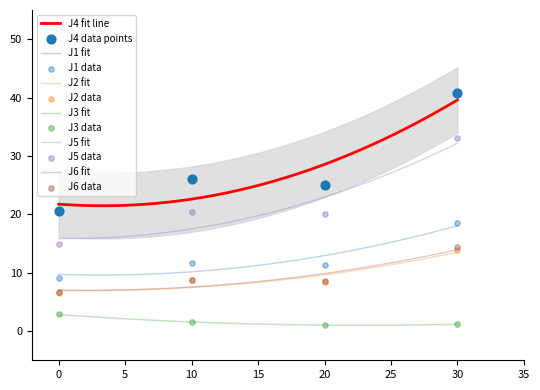

True or false: J3 fit and J4 fit line intersect in this chart.

False